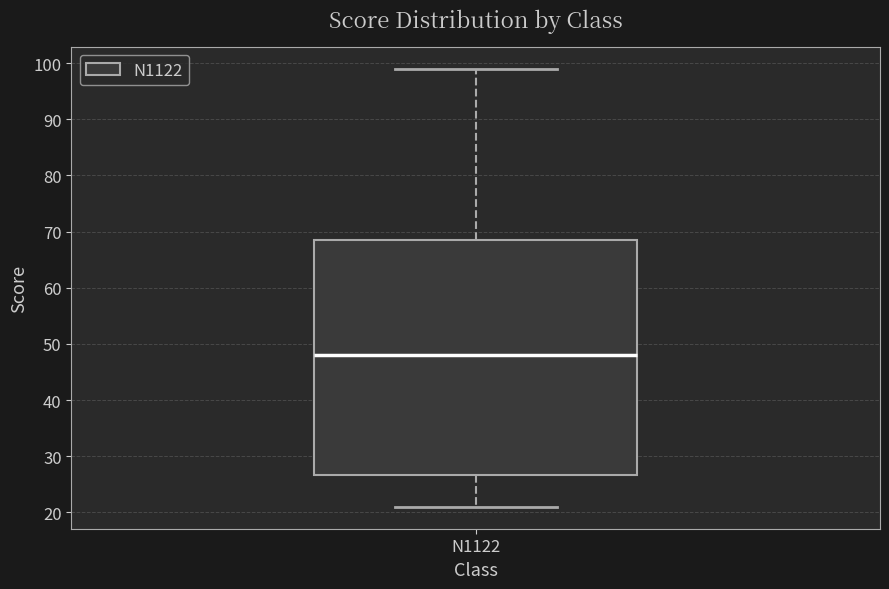

Read this box plot against the y-axis: the position of the median line, the range covered by the box, and the ends of both whiskers. The values are not printed on the chart, so give them approximately, as read against the axis.

median 48, box 27 to 69, whiskers 21 to 99